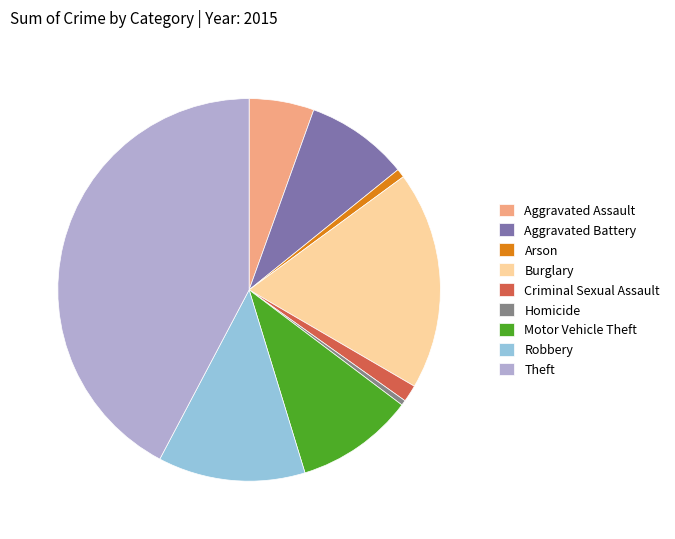

Approximately how many times larger is the value at Theft compared to Burglary?

2.3